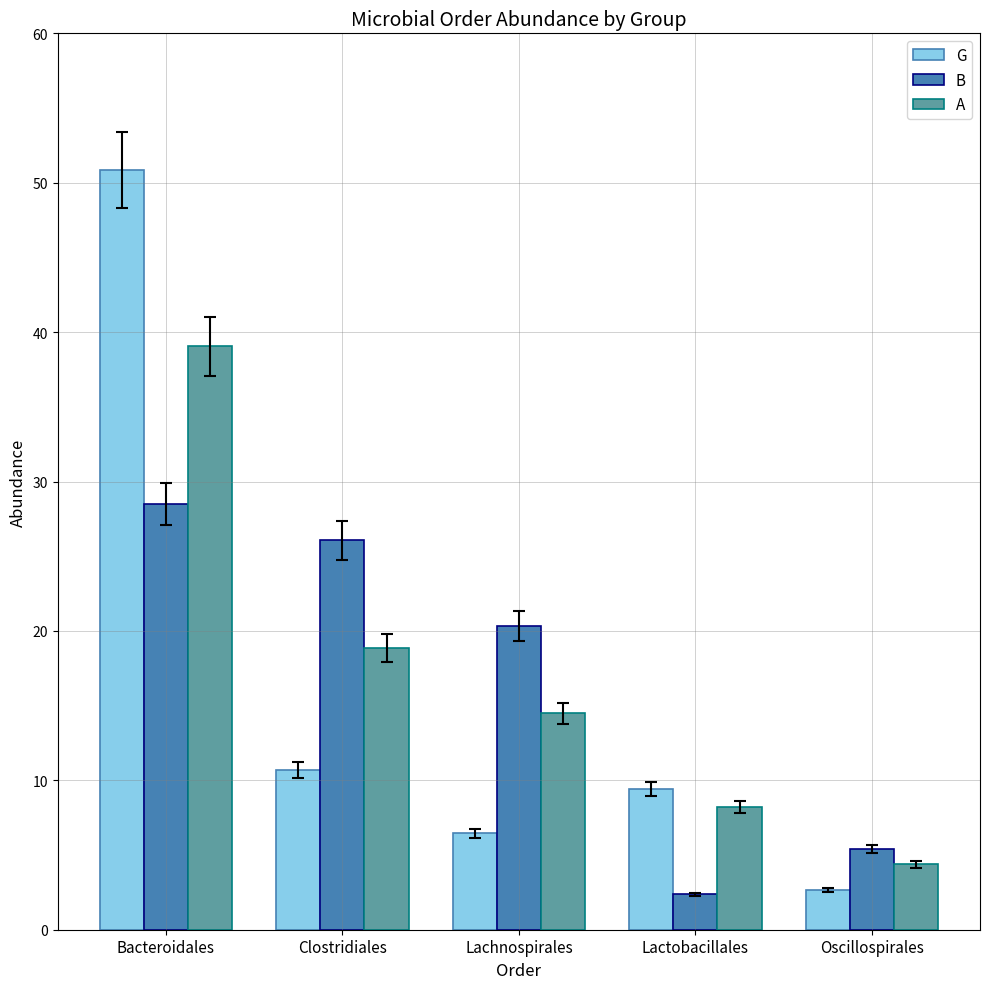

Rank the series by their average value, from lowest to highest.

G, B, A